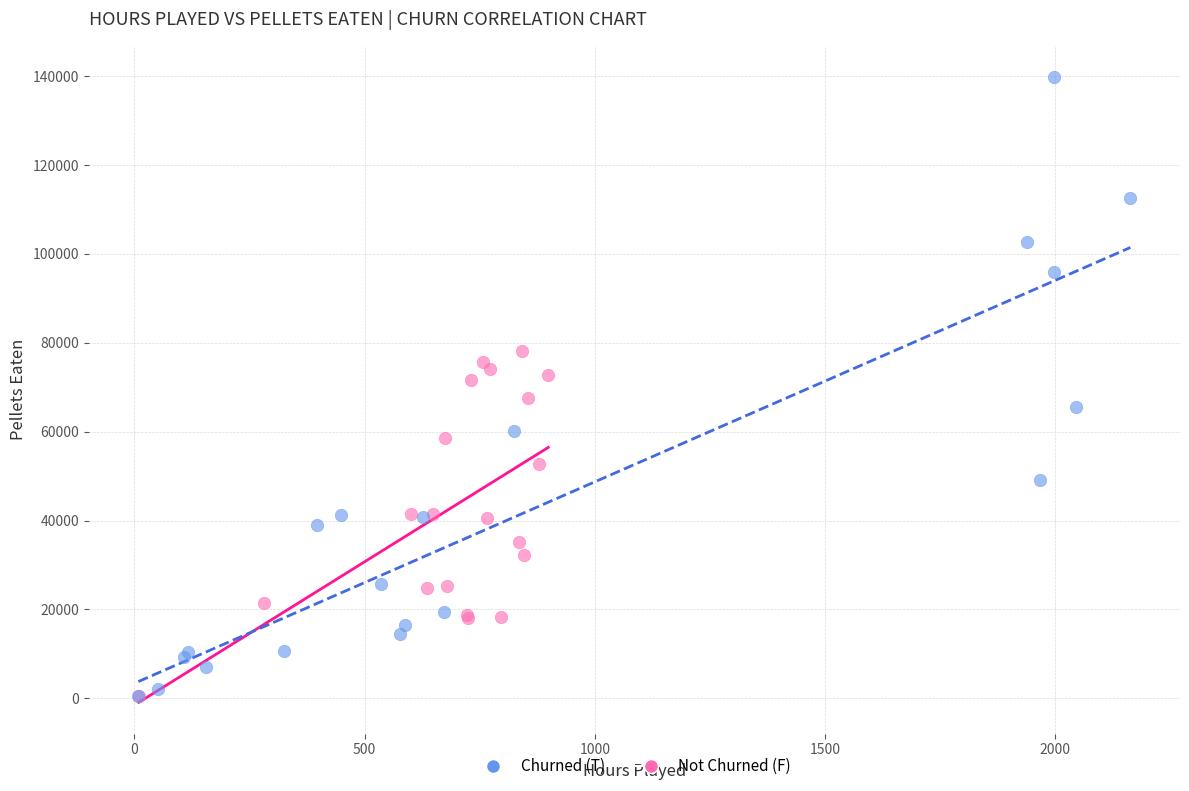

Which series reaches the maximum Y coordinate?

Churned (T)